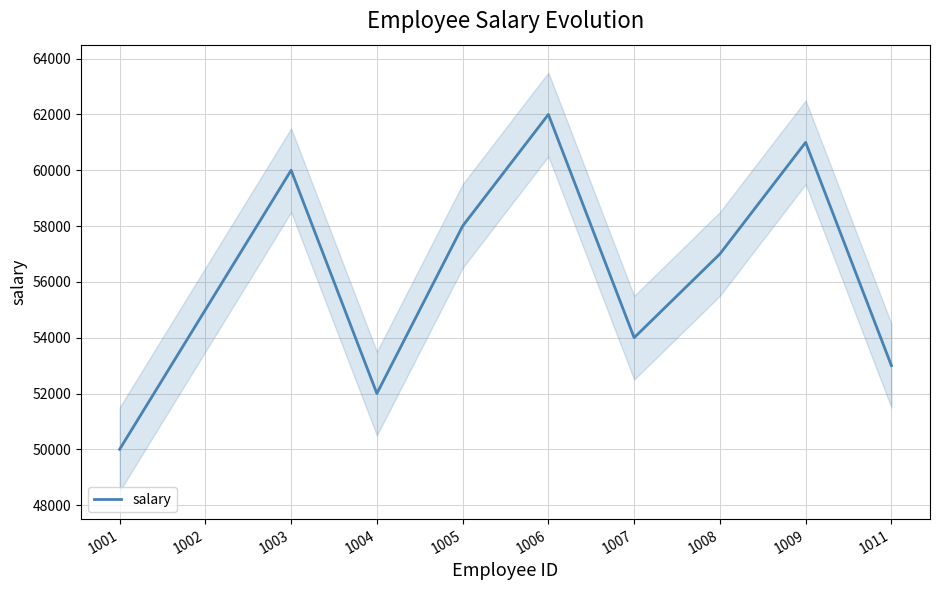

The chart shows a value of 71129.6 at 1004. True or false?

False